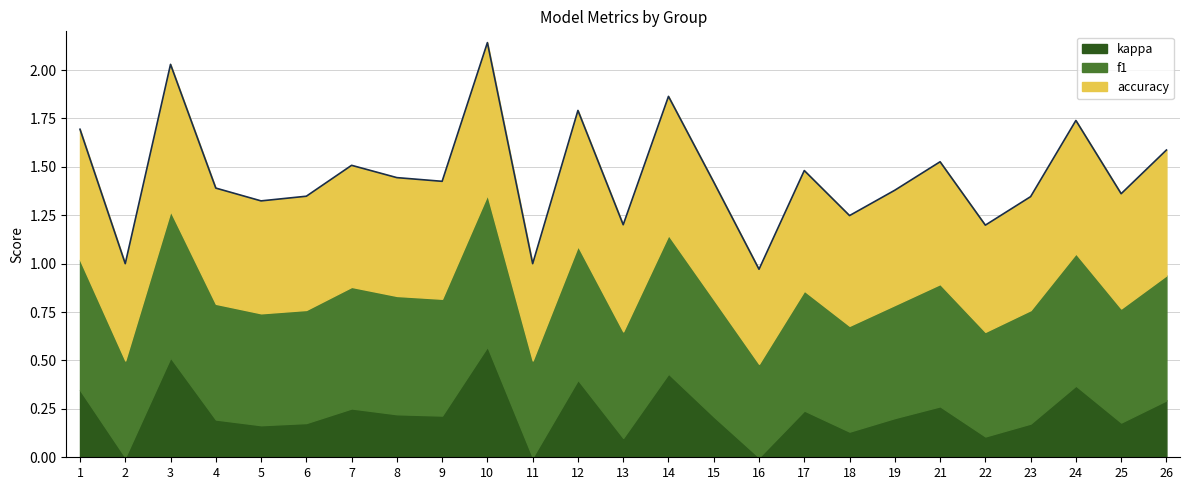

What is the sum of all f1 values?

15.3